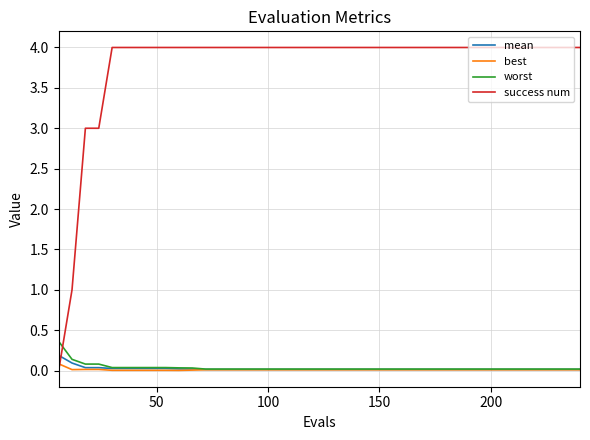

How many times do mean and success num cross each other?

1